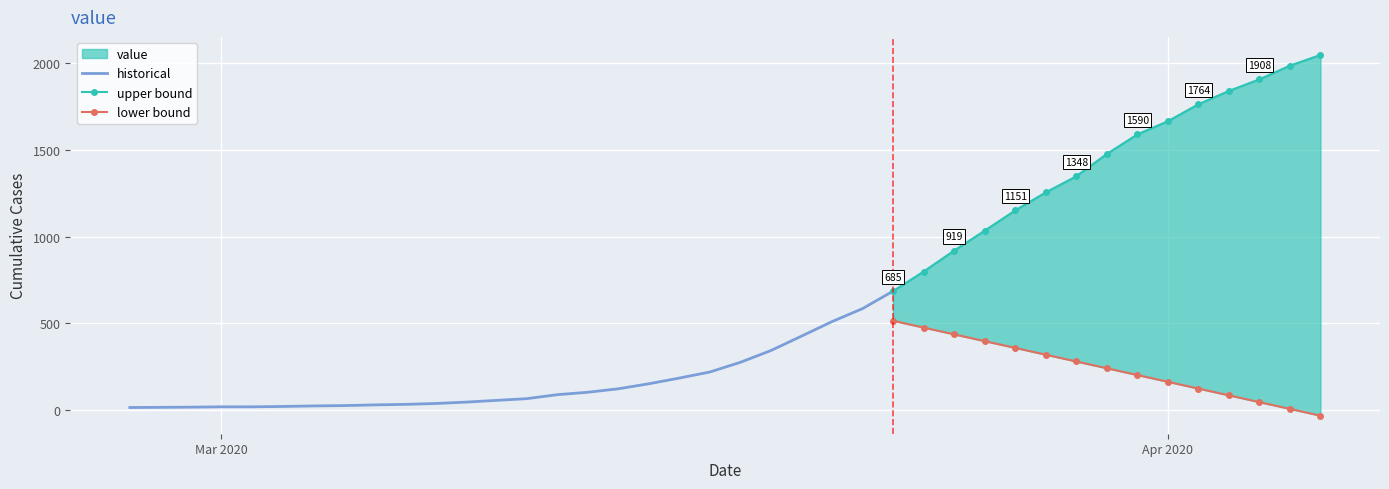

What is the change in value from 2020-02-27 to 2020-03-14?

+108